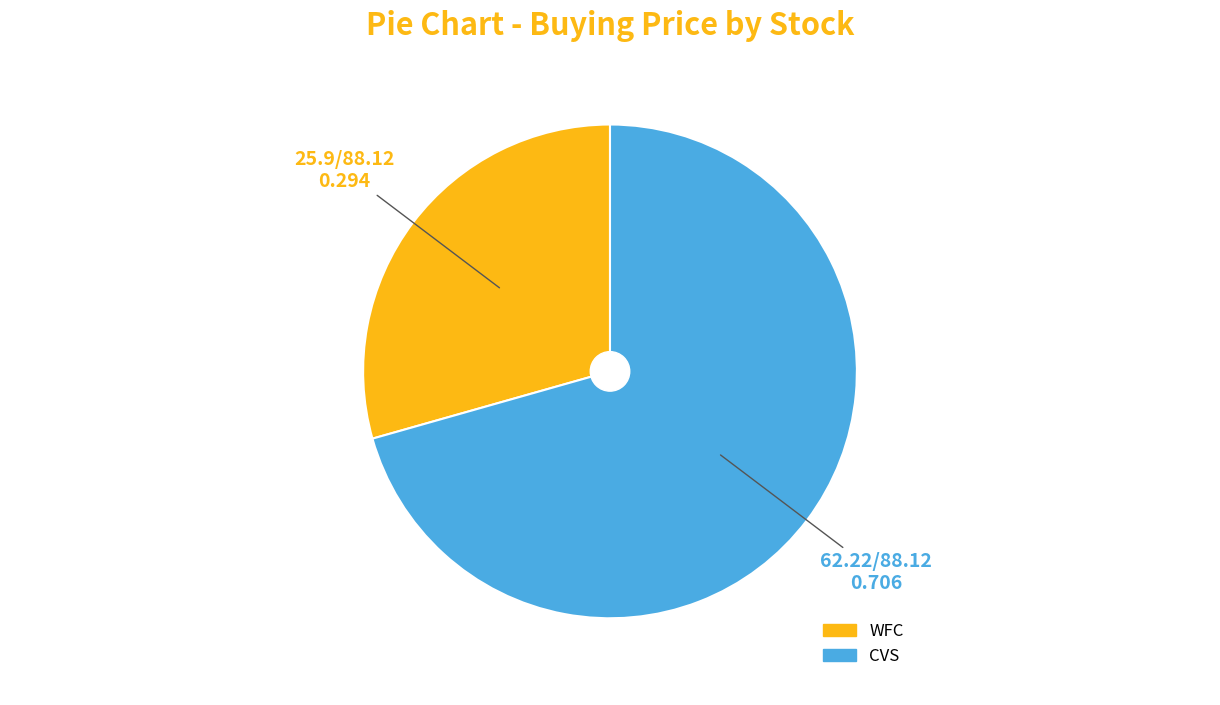

Do WFC and CVS together represent more than half of the pie?

Yes